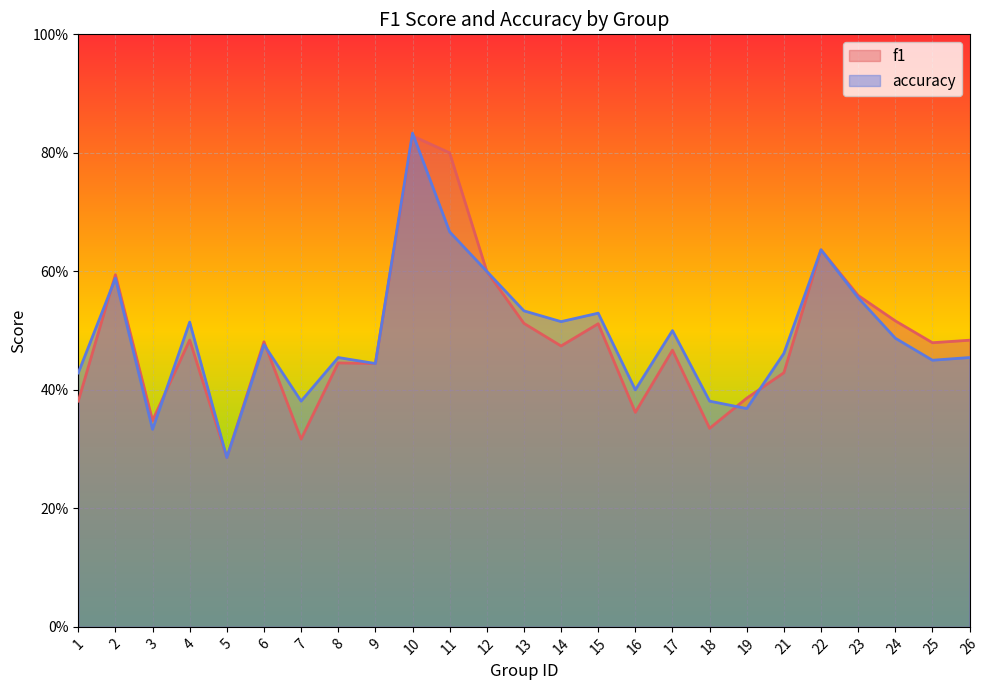

What are all the series names shown in the legend?

f1, accuracy